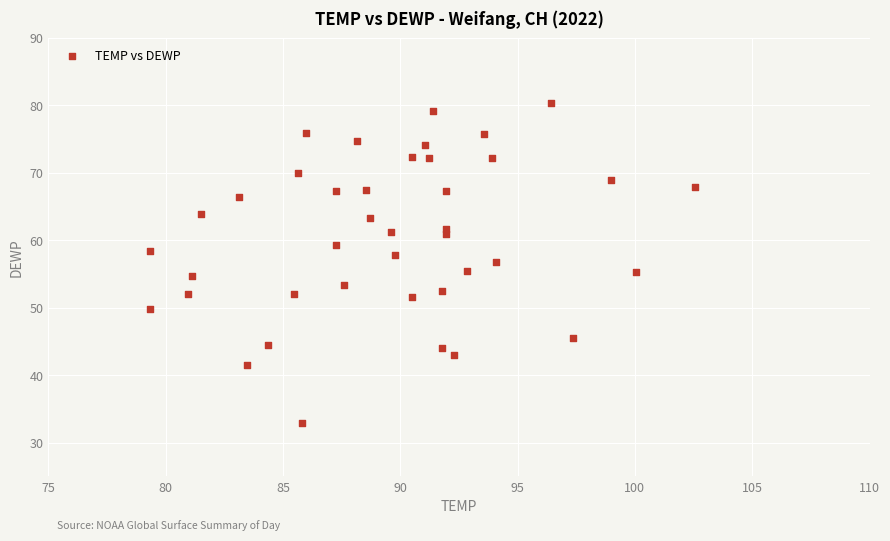

What is the range of Y values (max minus min)?

47.5